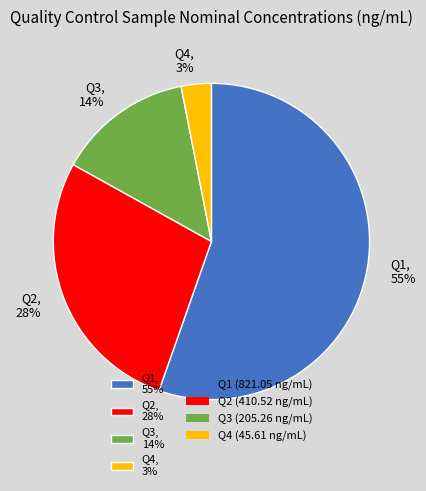

Is there any slice that represents more than half of the pie?

Yes